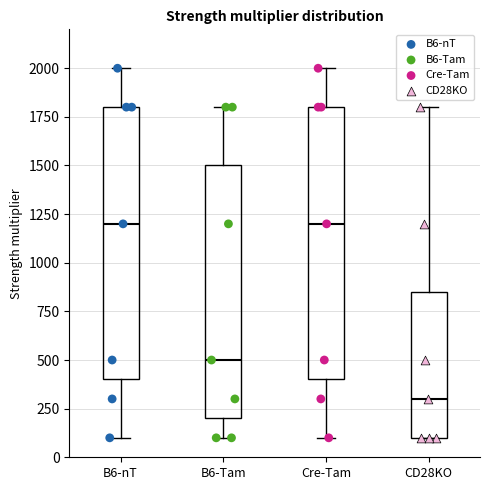

Reading left to right, read every box against the y-axis: the position of its median line, the range the box covers, and the ends of its whiskers. The values are not printed on the chart, so give them approximately, as read against the axis.

B6-nT: median 1200, box 400 to 1800, whiskers 100 to 2000
B6-Tam: median 500, box 200 to 1500, whiskers 100 to 1800
Cre-Tam: median 1200, box 400 to 1800, whiskers 100 to 2000
CD28KO: median 300, box 100 to 850, whiskers 100 to 1800